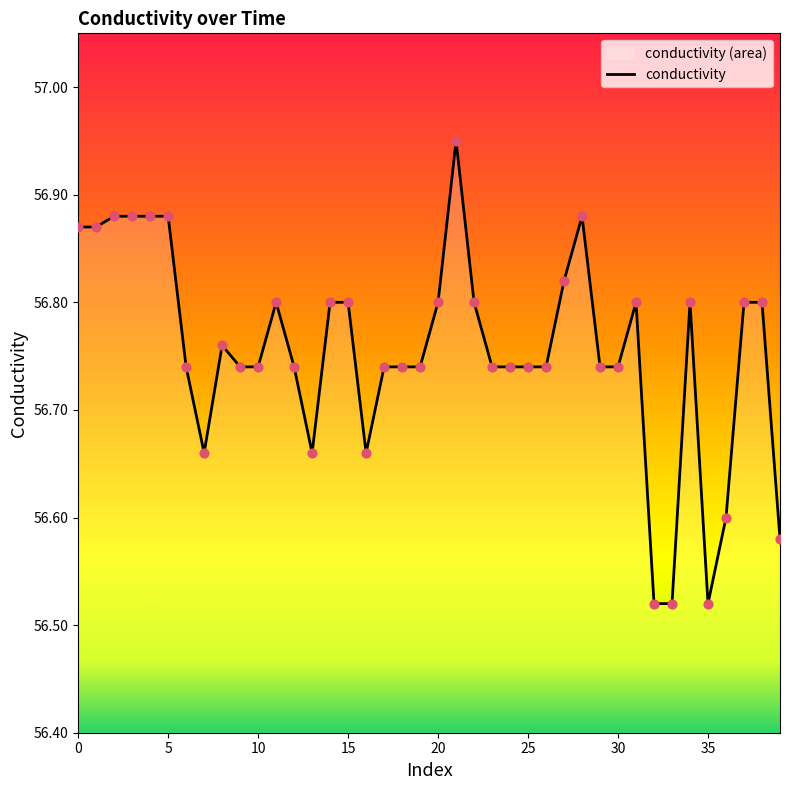

Which has a higher value, 14 or 19?

14